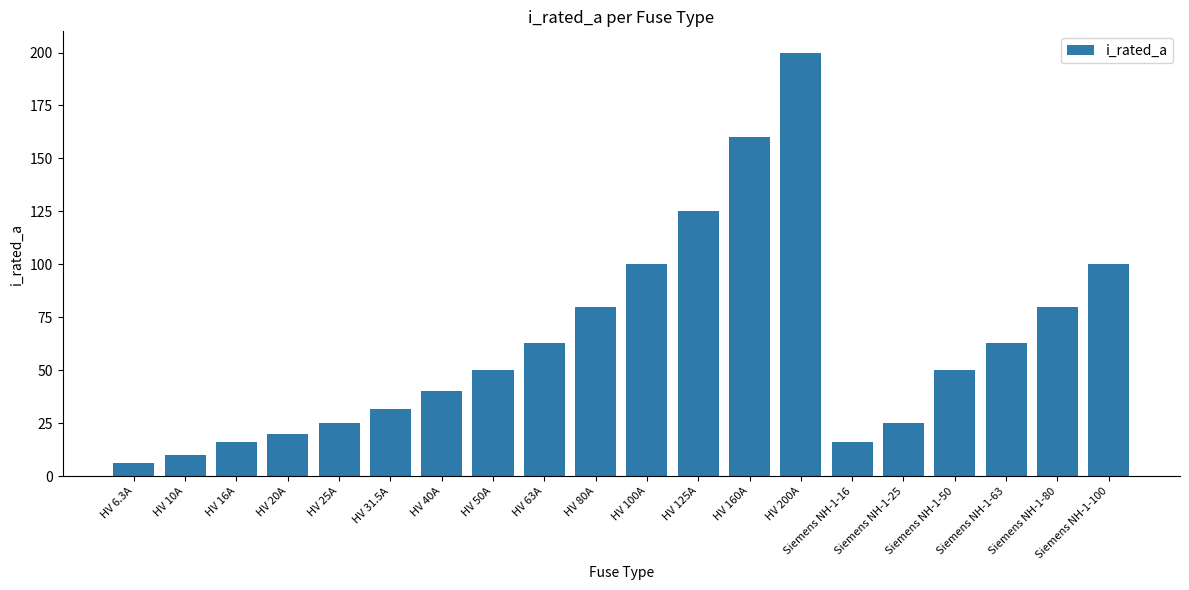

What is the value of the 15th bar from the left?

16.0